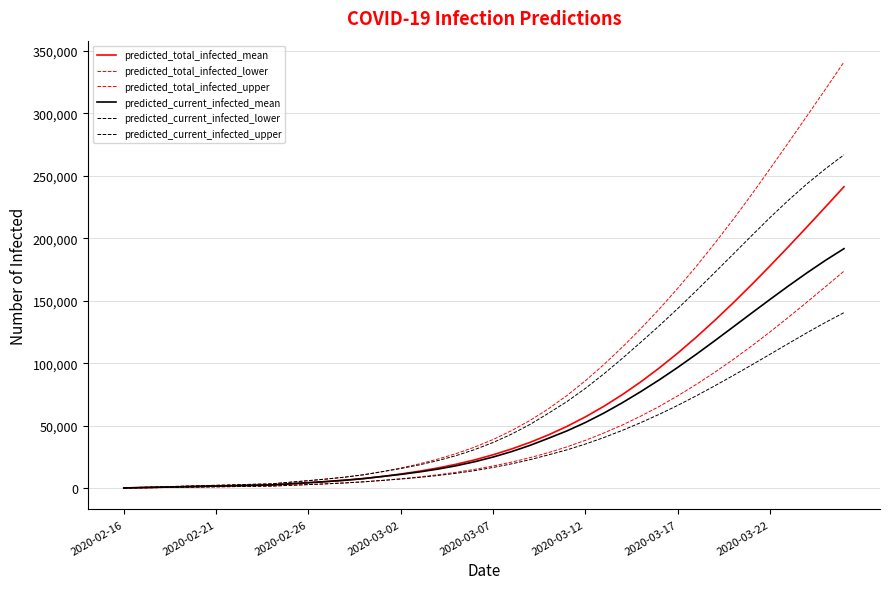

How many lines are shown in the chart?

6